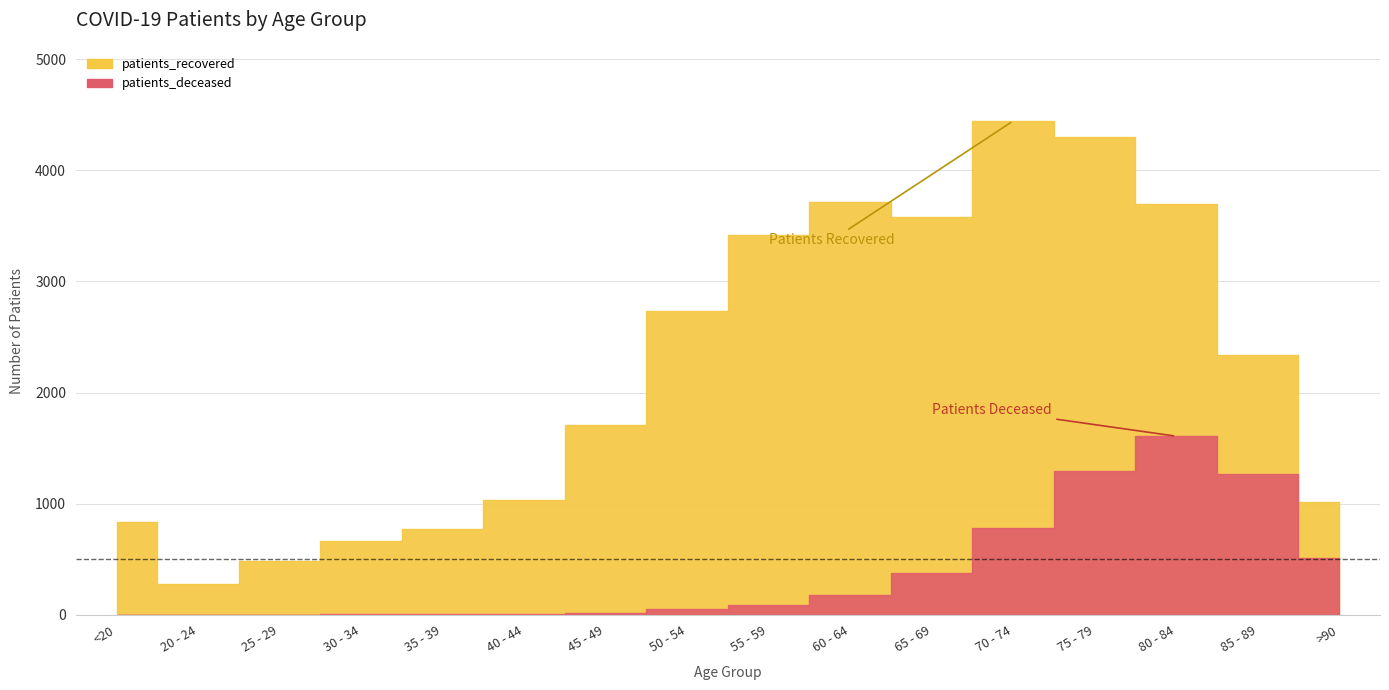

Does the chart display data point markers on the line(s)?

No